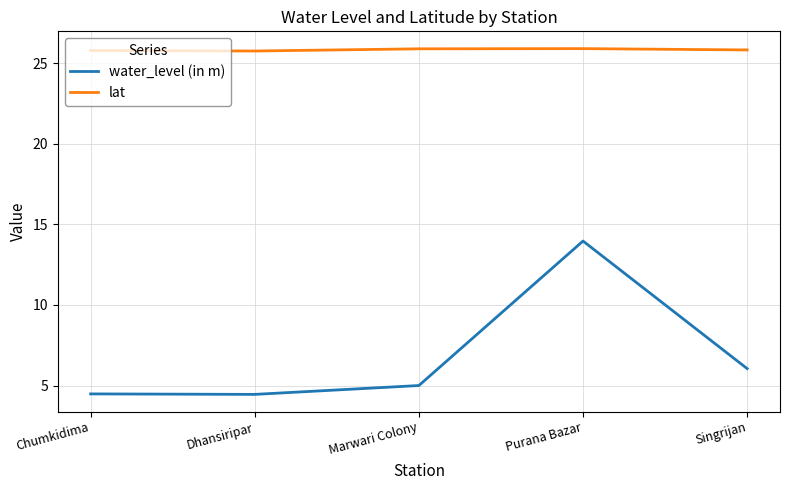

What is the minimum value shown in the chart?

4.5